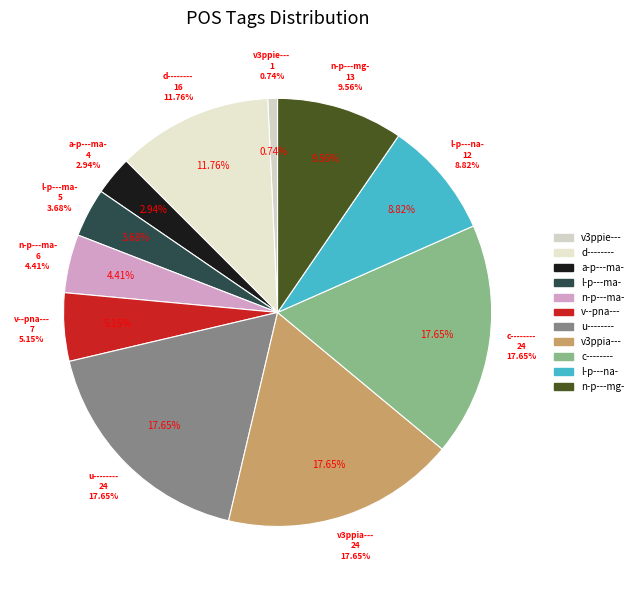

Which has a higher value, d-------- or v3ppia---_1?

v3ppia---_1